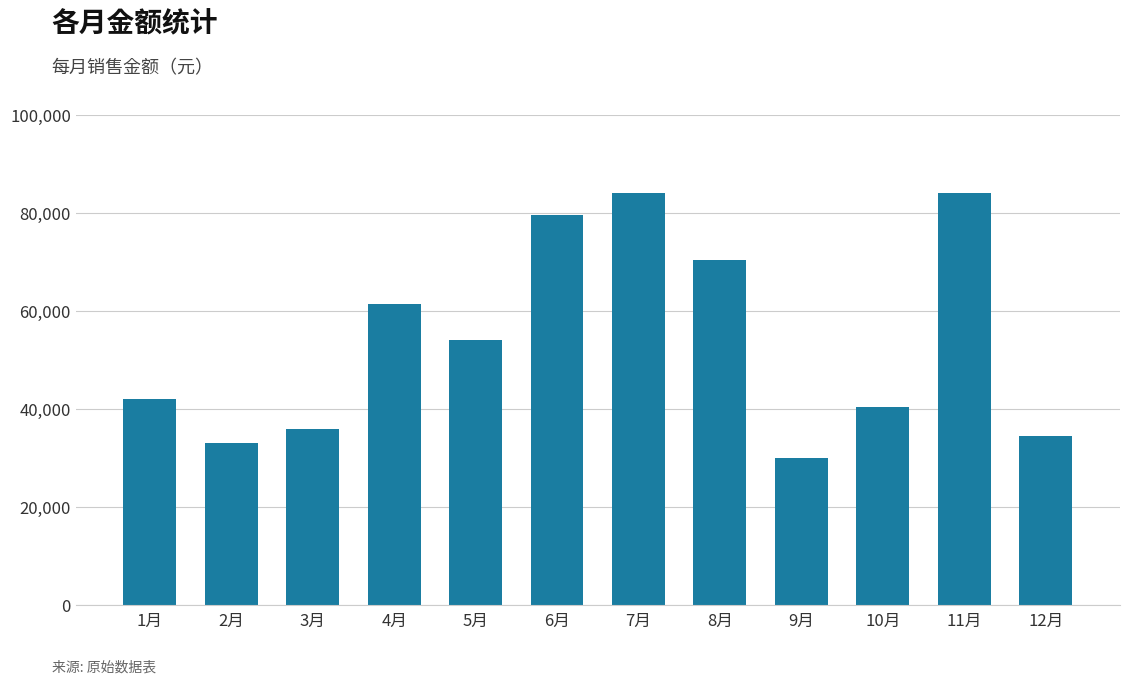

What is the maximum value shown in the chart?

84000